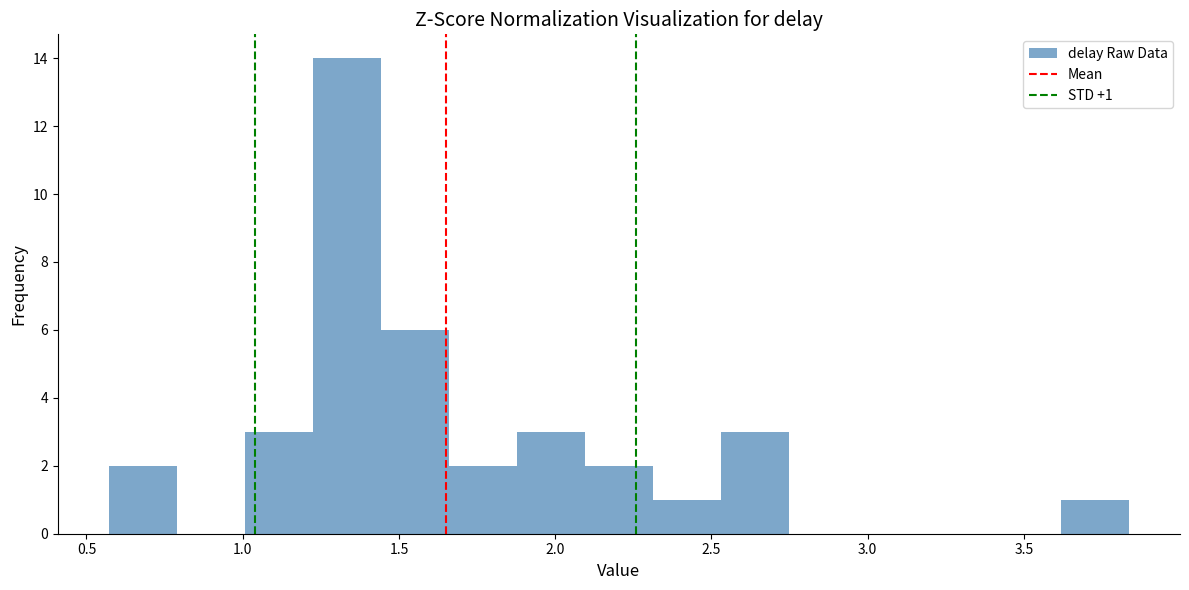

Which range on the x-axis has the tallest bar?

1.20 to 1.45